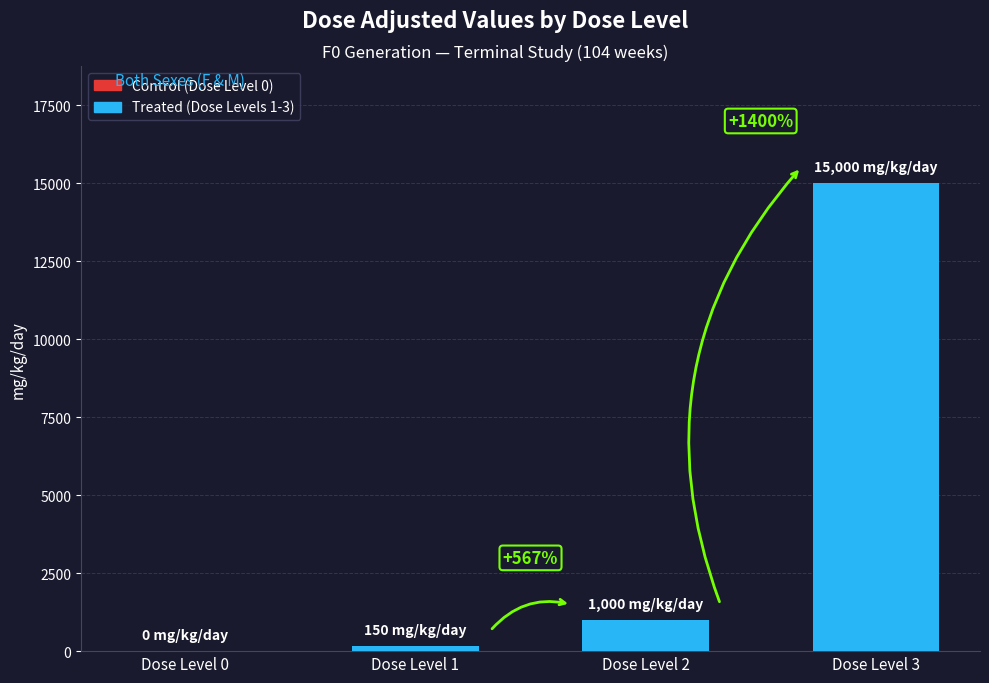

How many values are above zero?

3